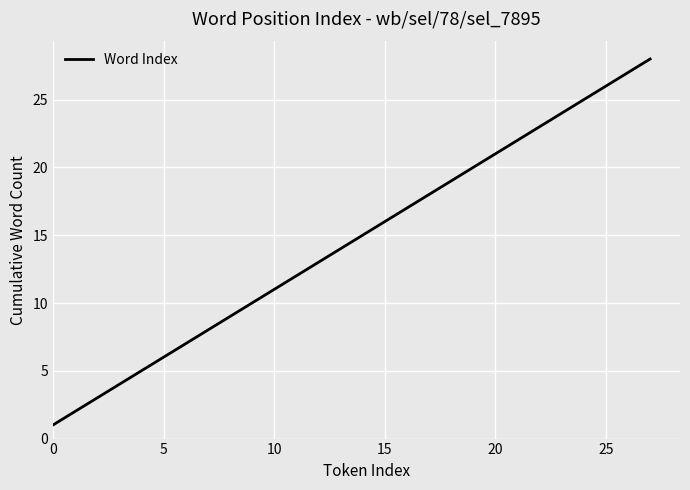

What is the minimum value shown in the chart?

1